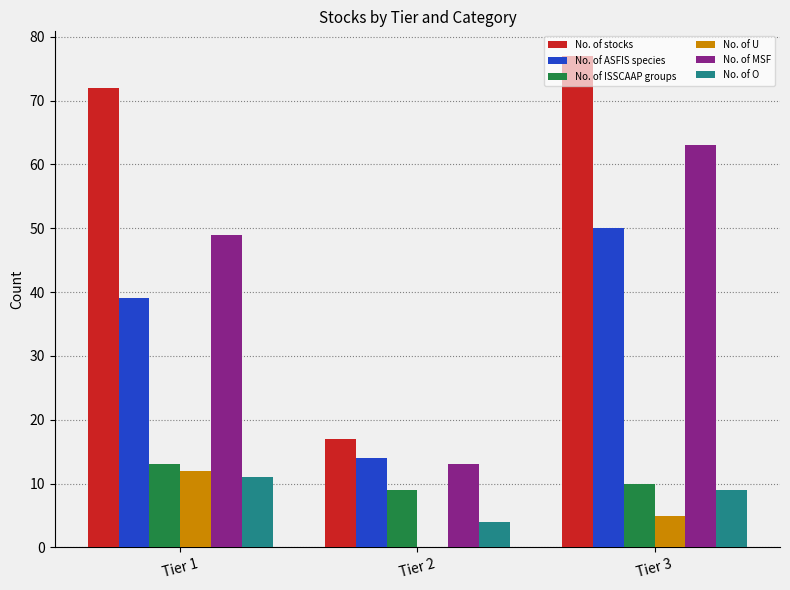

Read the No. of MSF value at Tier 3, to the nearest 10.

60